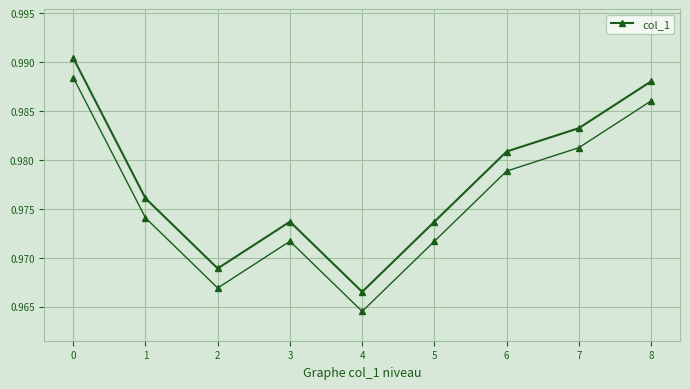

Rank the categories by value from highest to lowest.

0, 8, 7, 6, 1, 3, 5, 2, 4